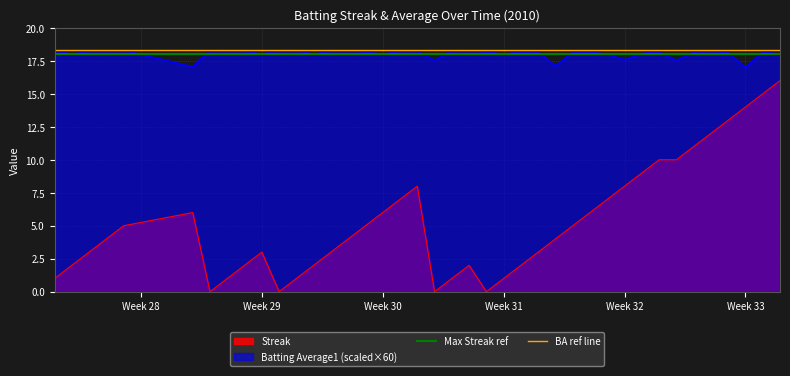

Does the chart have visible grid lines?

Yes